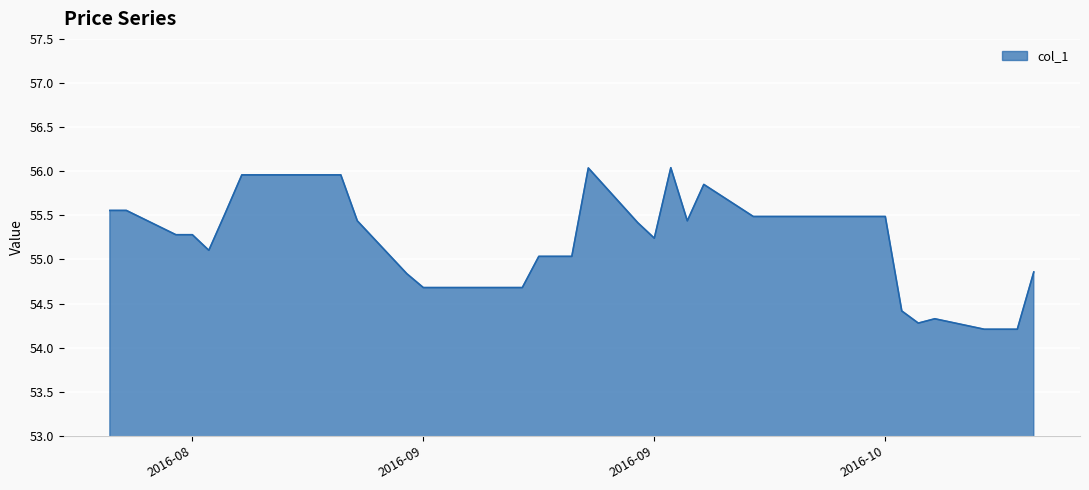

What is the difference between the maximum and minimum values?

1.8